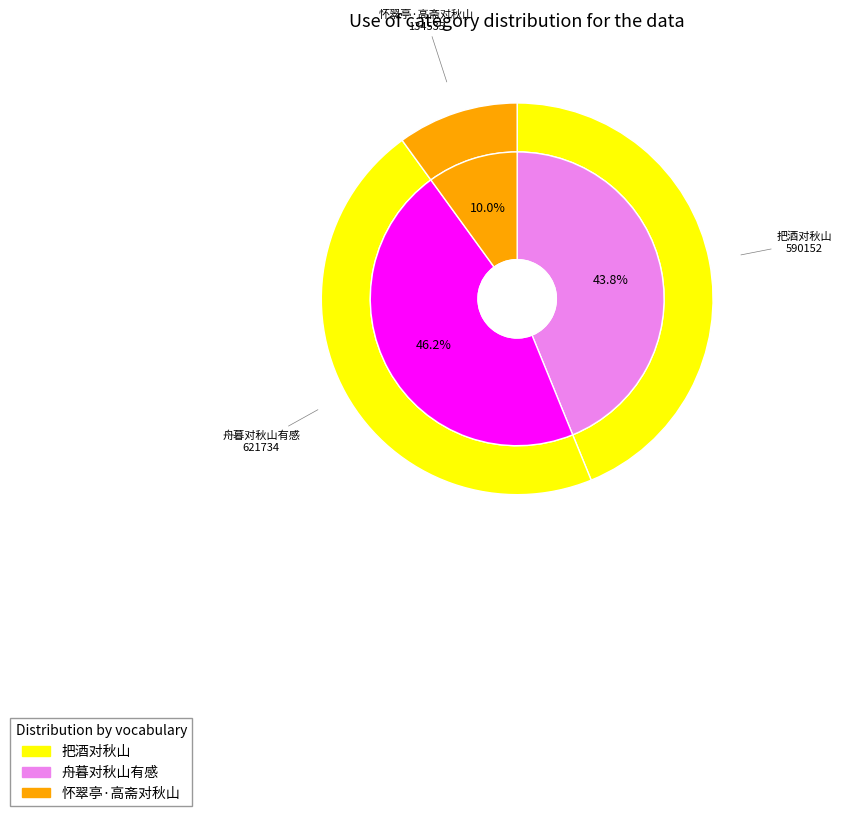

Which slice is the smallest?

怀翠亭·高斋对秋山